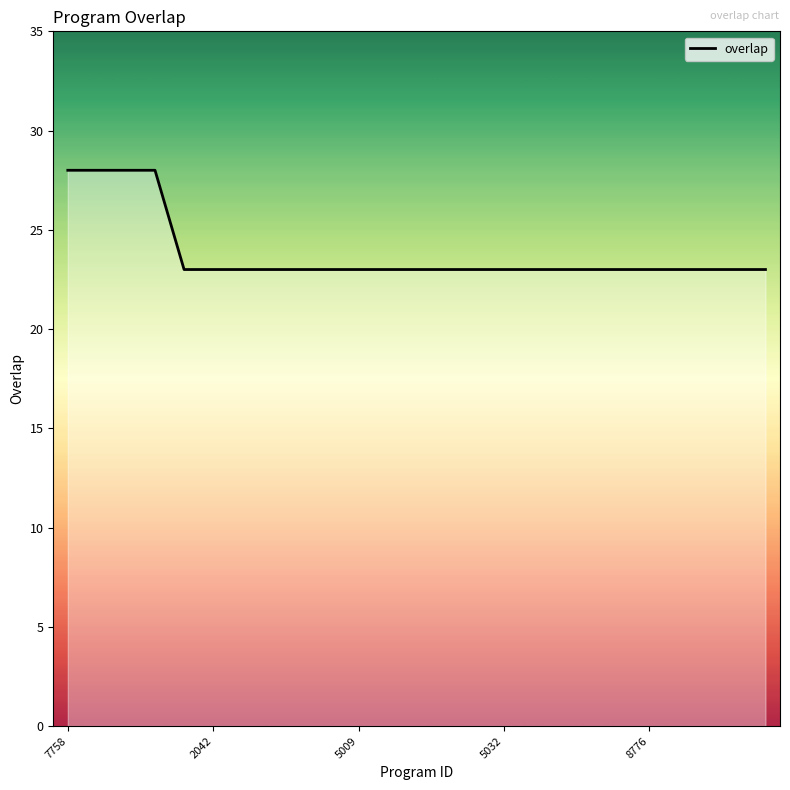

What is the minimum value shown in the chart?

23